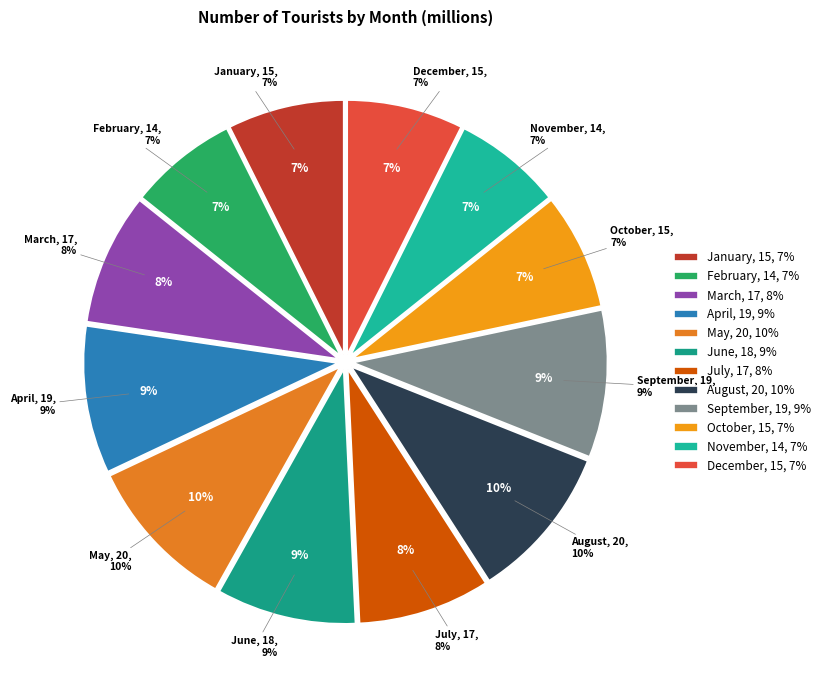

How many slices are in this pie chart?

12